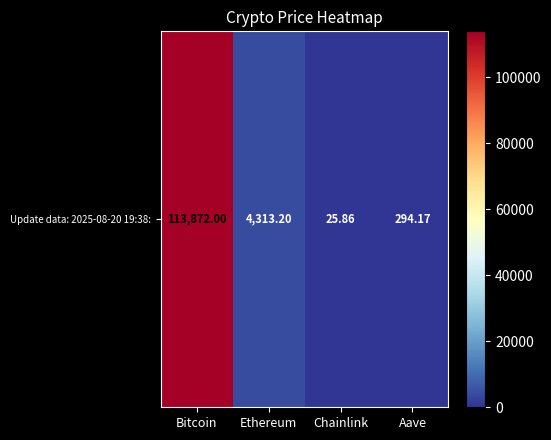

Which category has the lowest value across all series?

Chainlink